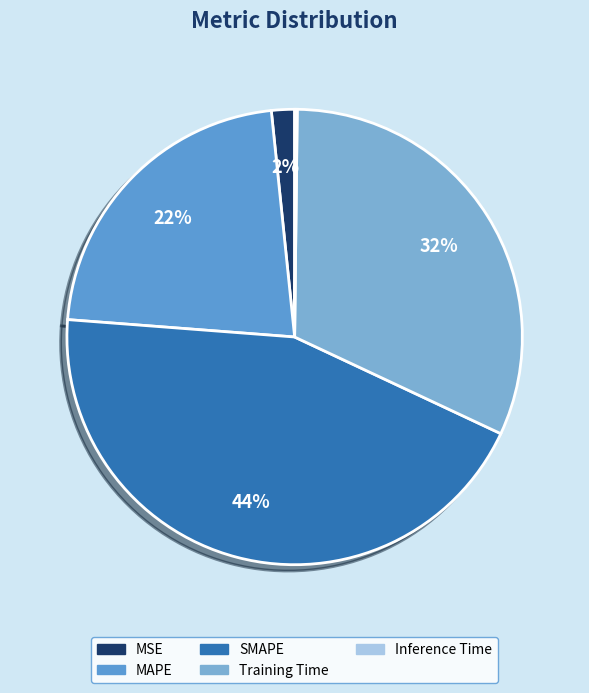

To the nearest percent, what percentage of the pie is SMAPE?

44%